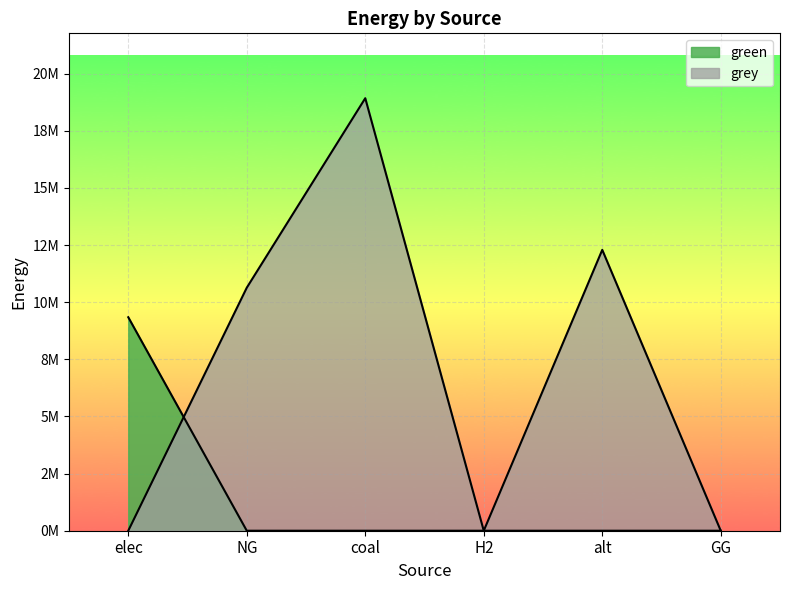

Where does the grey series first go above 10632587?

NG